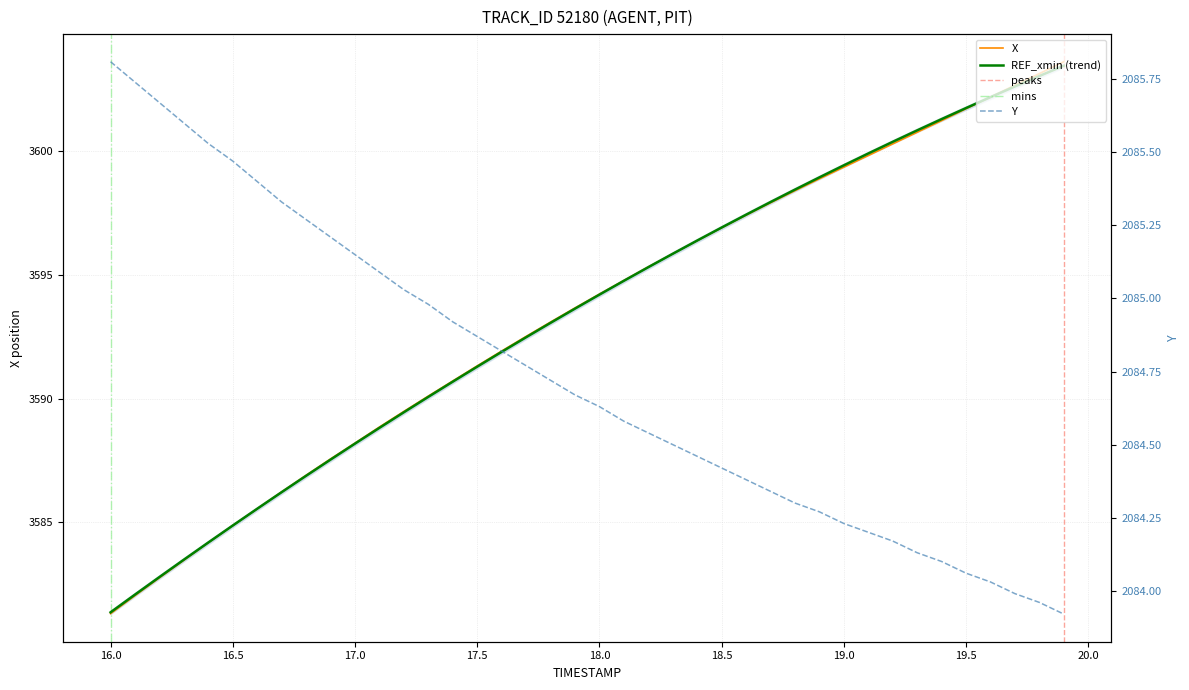

True or false: X and Y intersect in this chart.

False